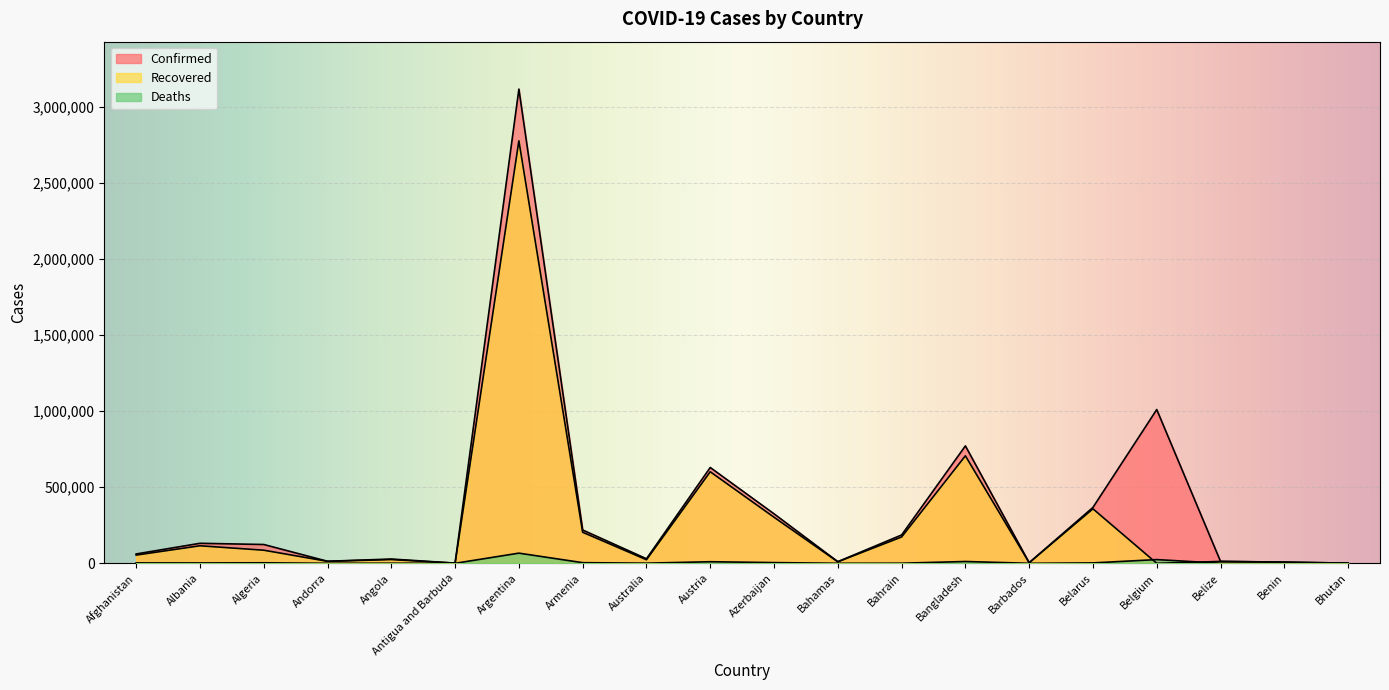

How many distinct data groups are displayed?

3